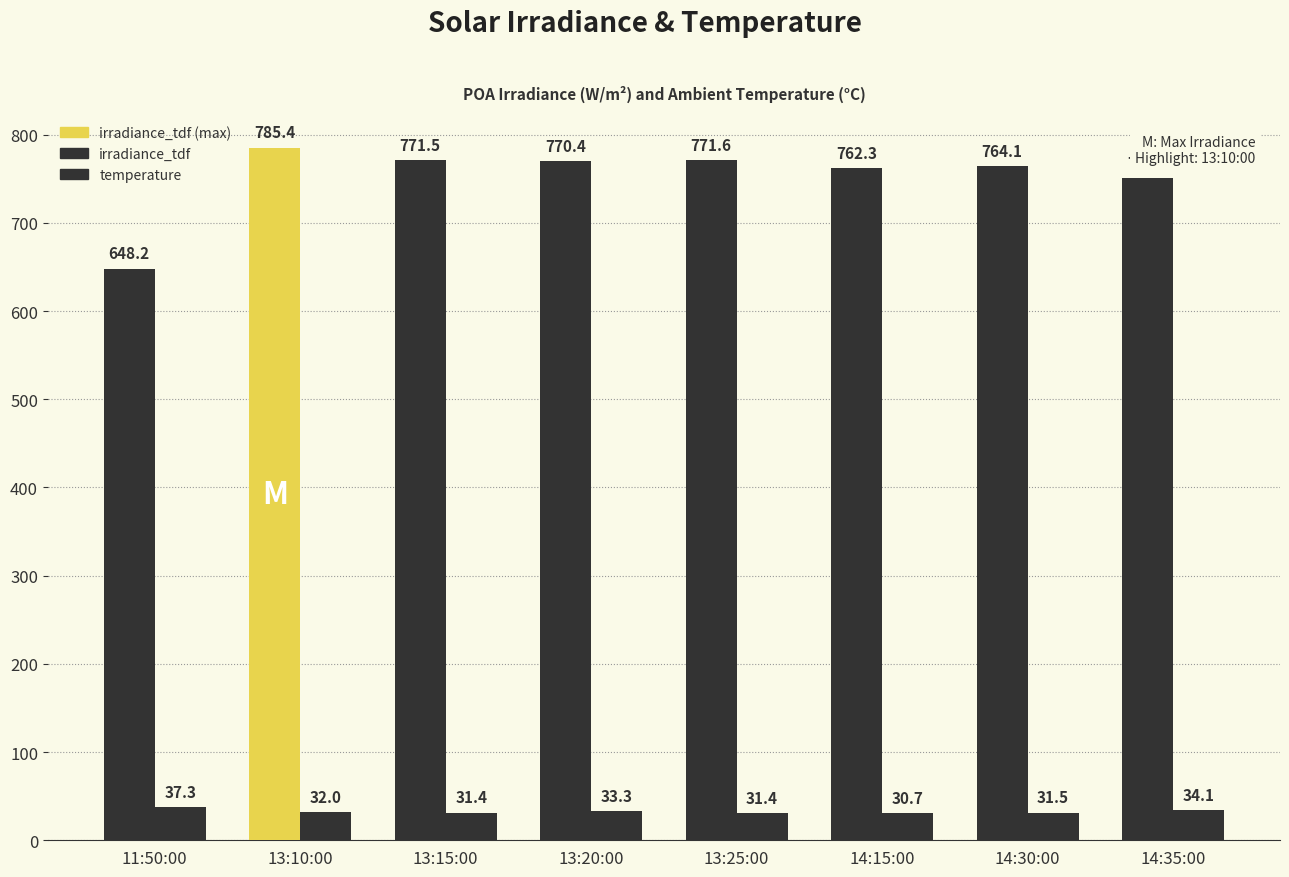

At which label is irradiance_tdf closest to 716?

14:35:00